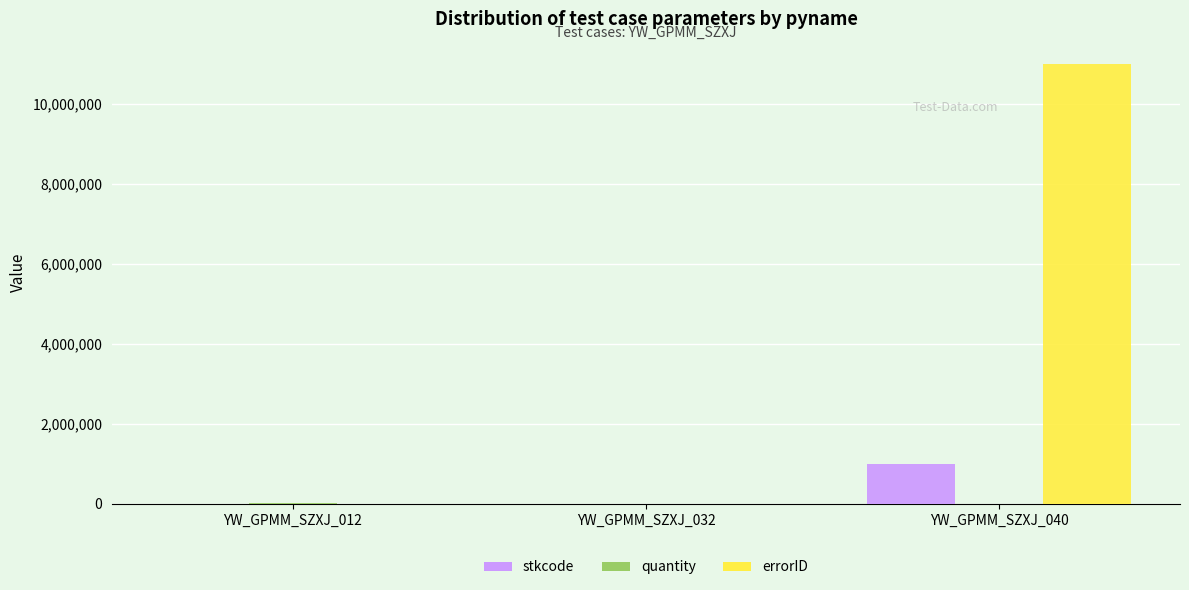

At which category is the sum across all series the highest?

YW_GPMM_SZXJ_040